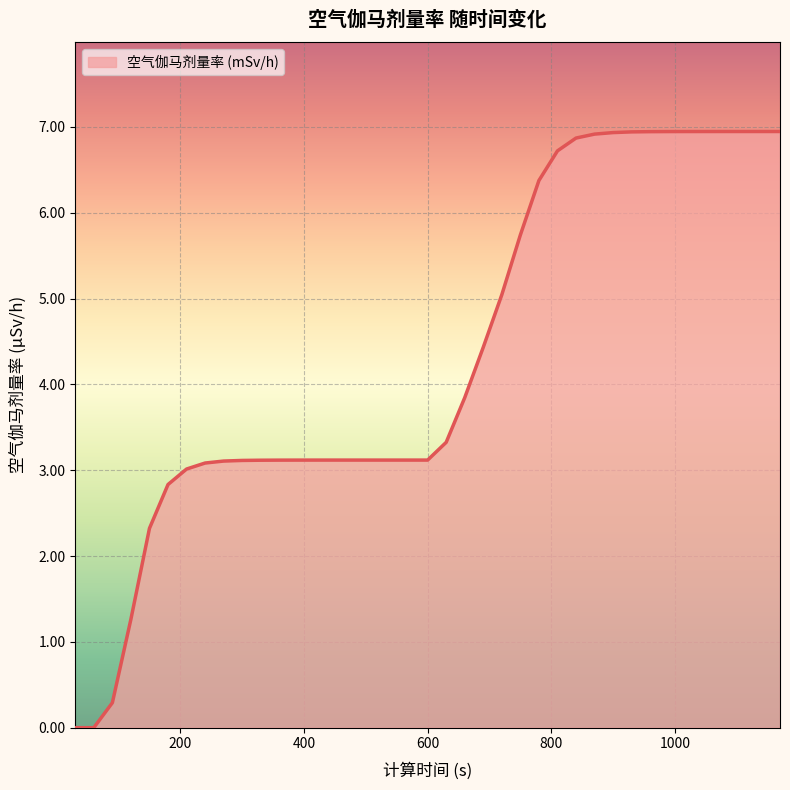

Reading right to left, transcribe all the data shown in this chart.

6.9	6.9	6.9	6.9	6.9	6.9	6.9	6.9	6.9	6.9	6.9	6.9	6.7	6.4	5.7	5.0	4.4	3.8	3.3	3.1	3.1	3.1	3.1	3.1	3.1	3.1	3.1	3.1	3.1	3.1	3.1	3.1	3.0	2.8	2.3	1.3	0.3	0.0	0.0